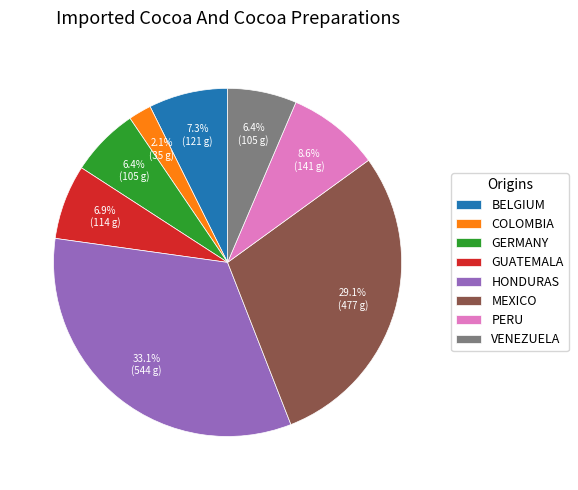

Between PERU and HONDURAS, which is larger?

HONDURAS